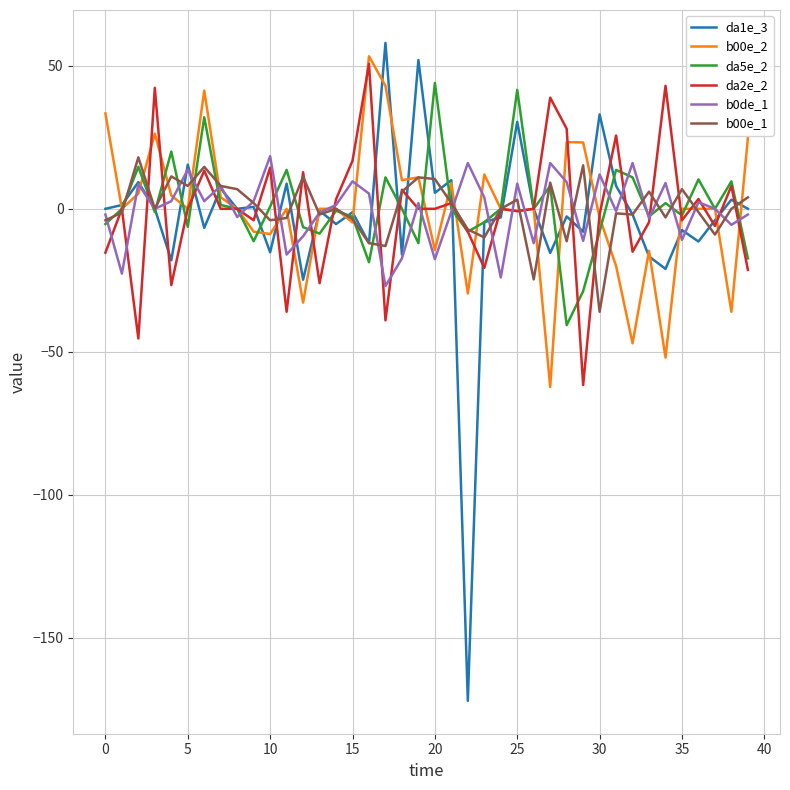

What is the maximum value for b0de_1?

18.4